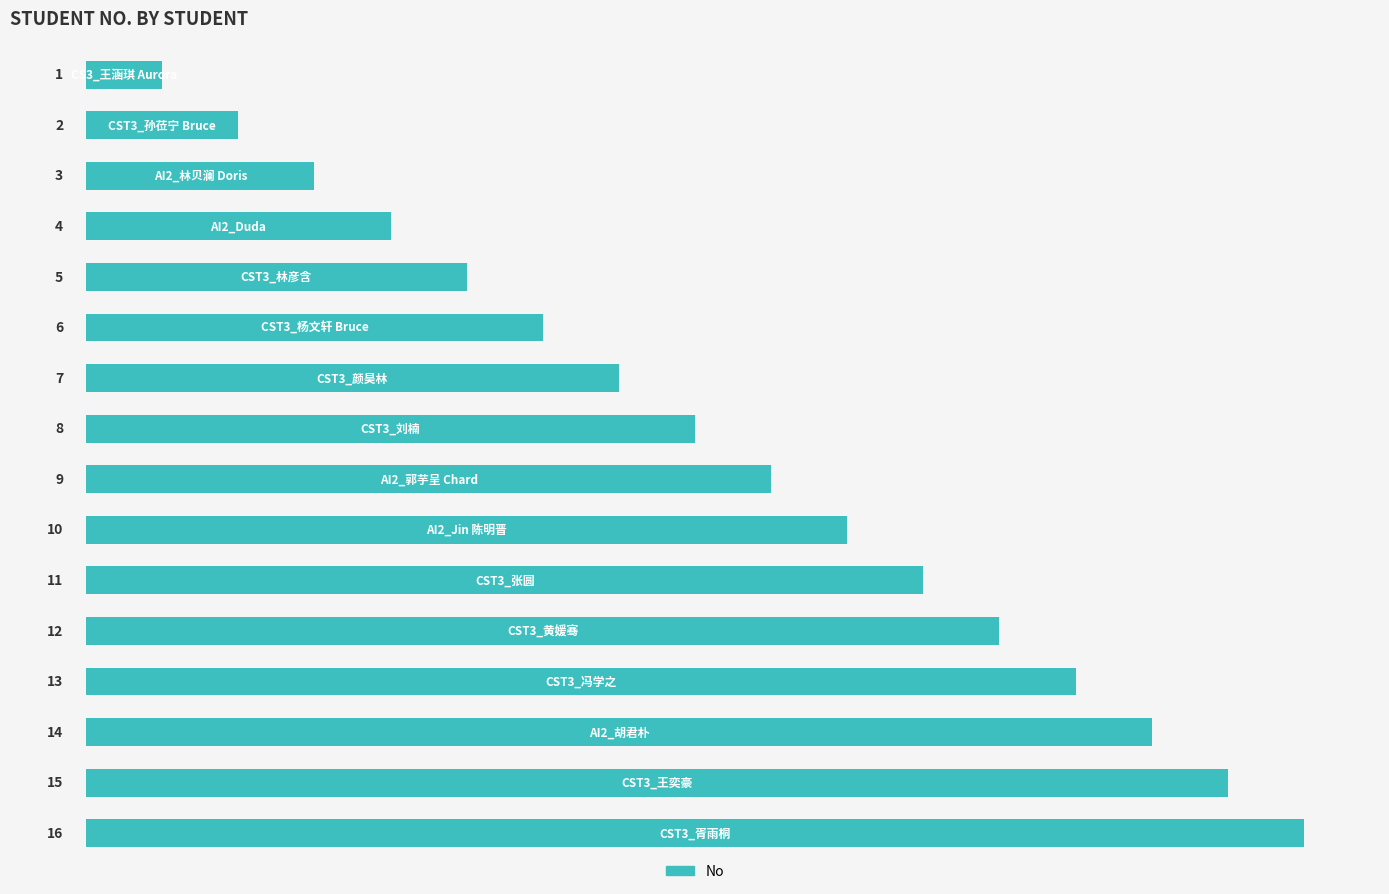

What is the sum of all values?

136